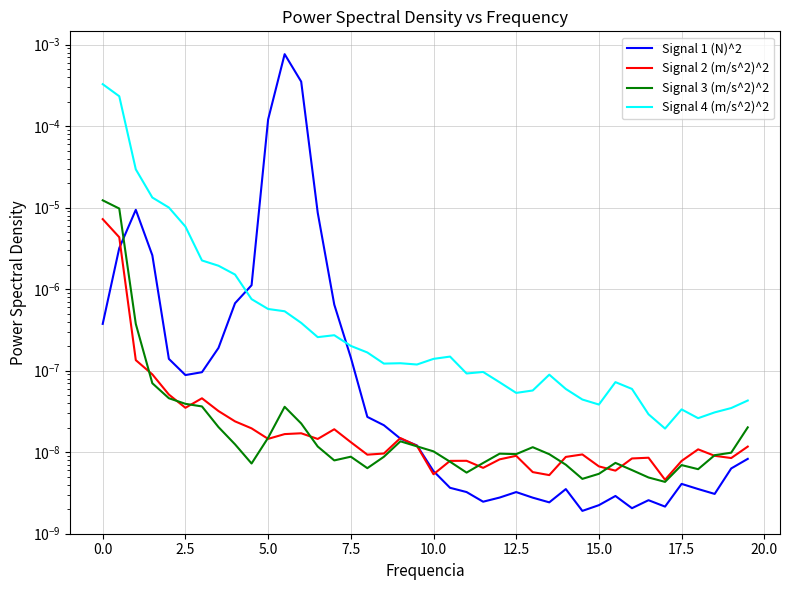

Which series ends up on top after the final intersection of Signal 1 (N)^2 and Signal 4 (m/s^2)^2?

Signal 4 (m/s^2)^2